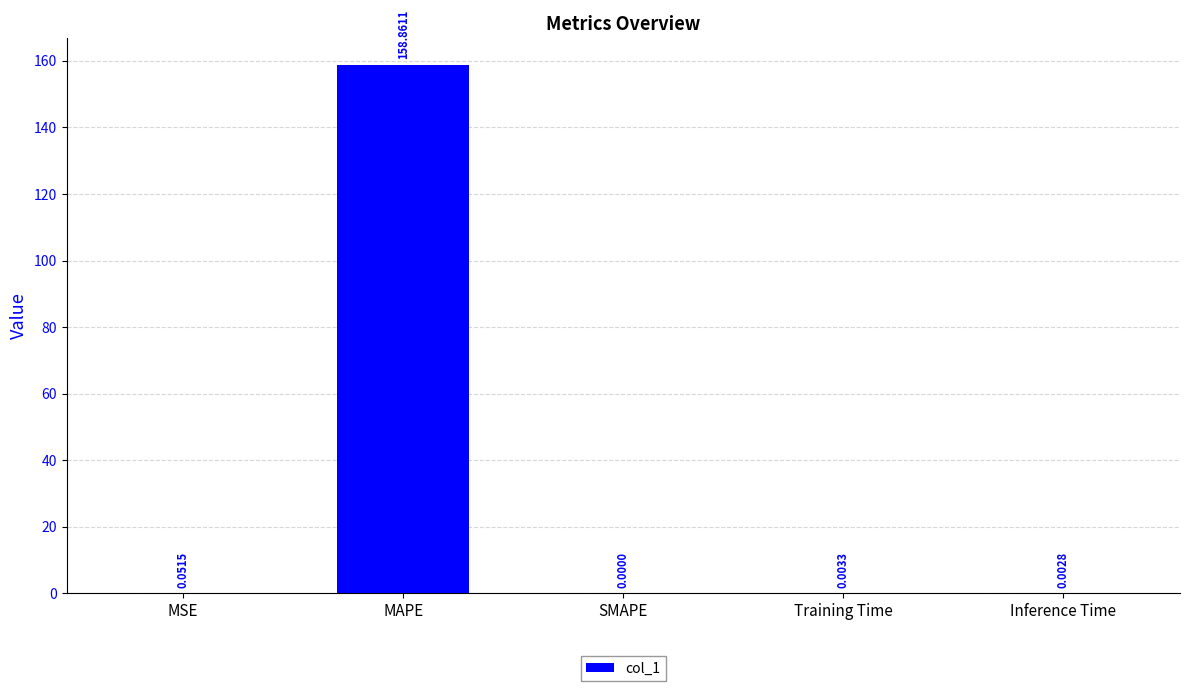

What is the average value?

31.8